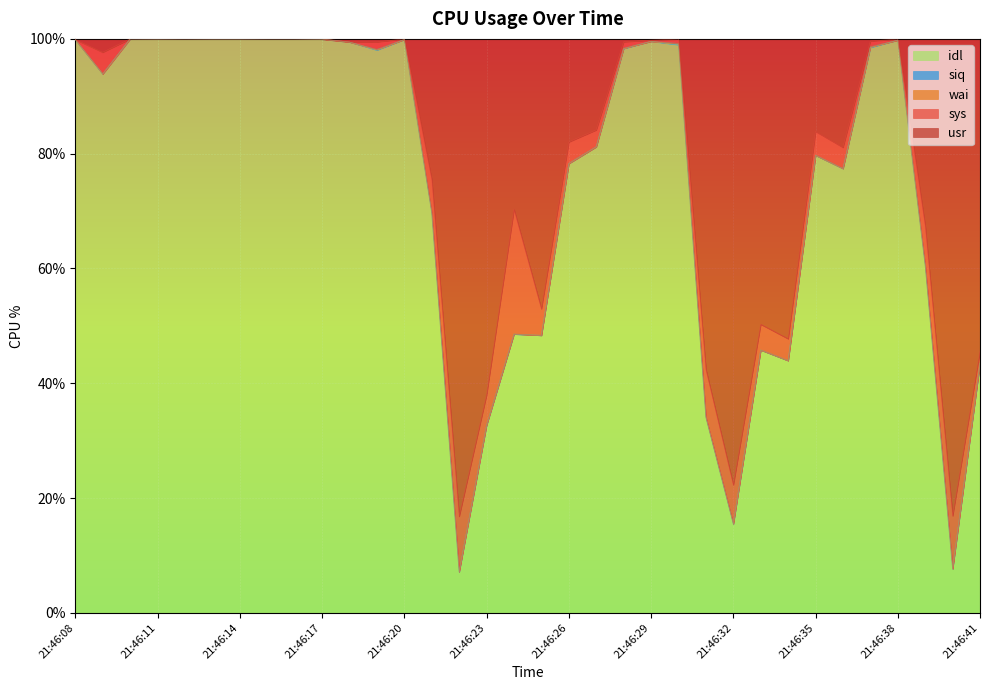

How many values in the sys series are below 2?

17